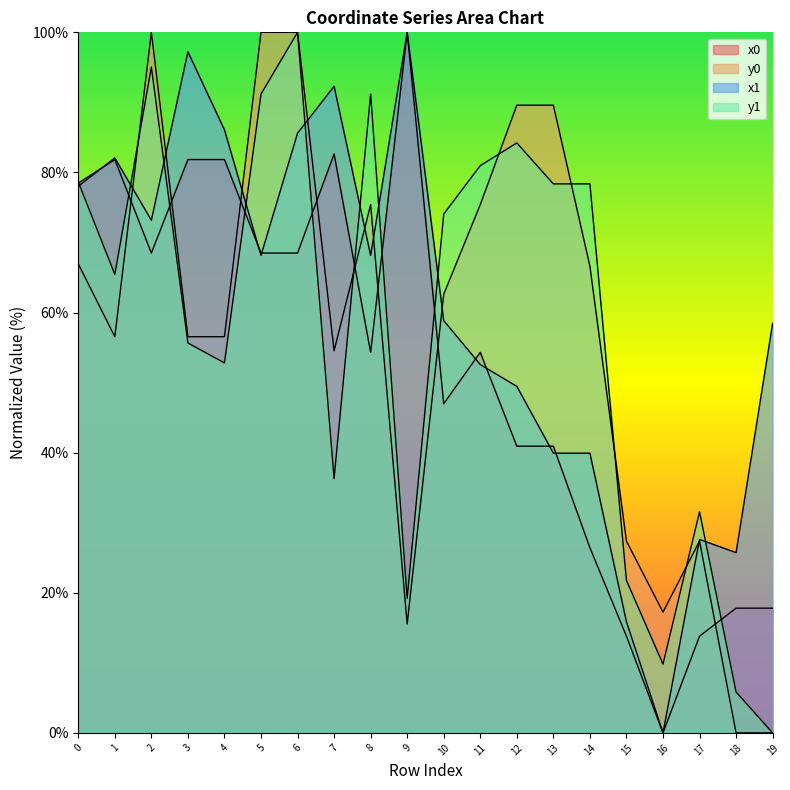

Which label corresponds to the largest value in the chart?

9